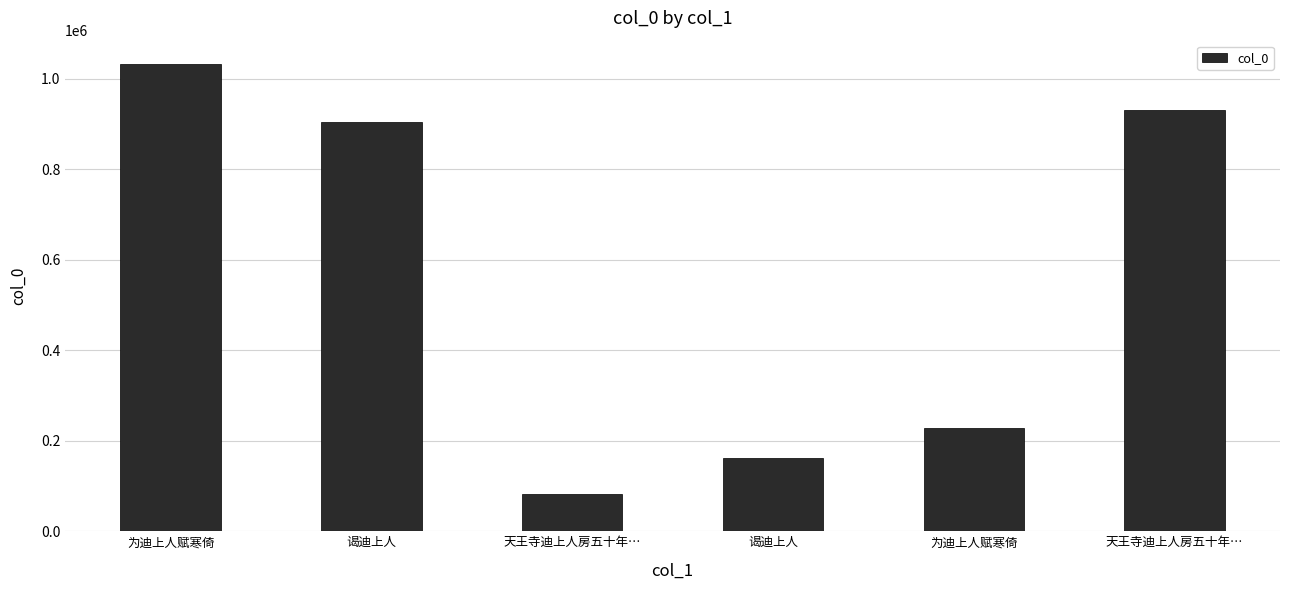

Are the bars horizontal?

No